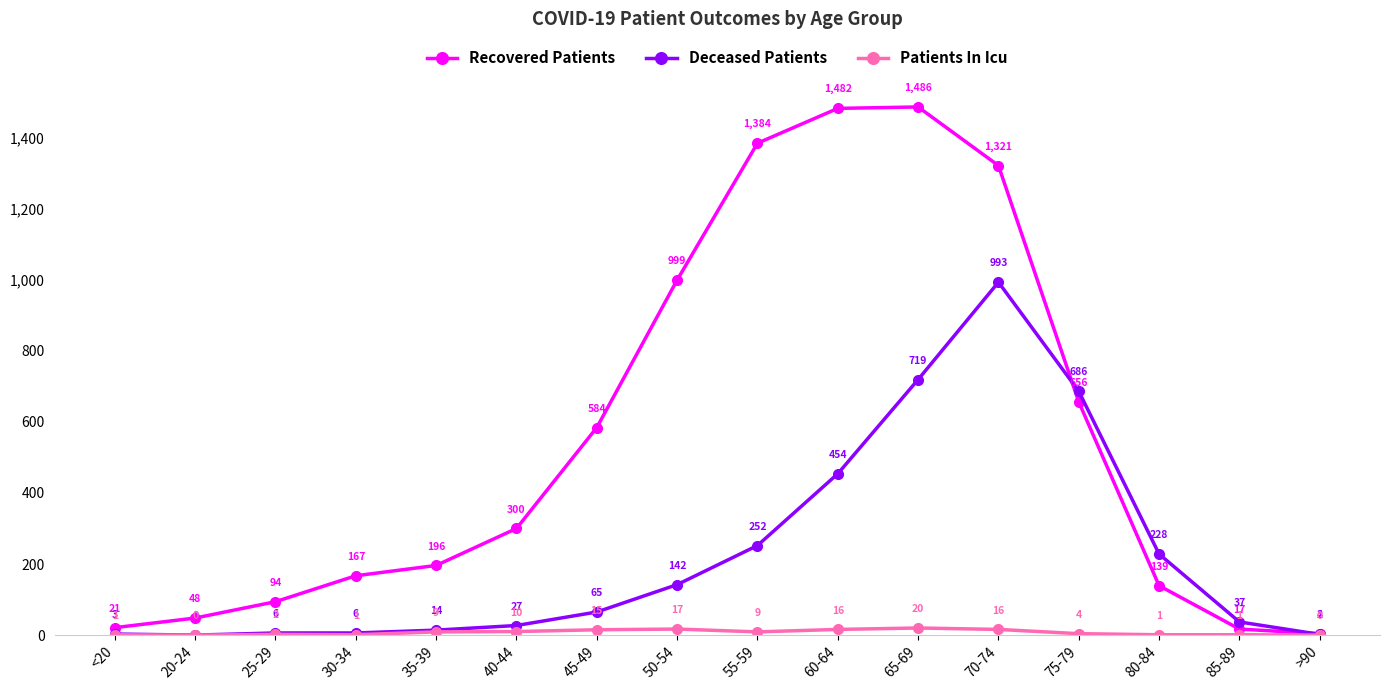

What is the sum of all Deceased Patients values?

3634